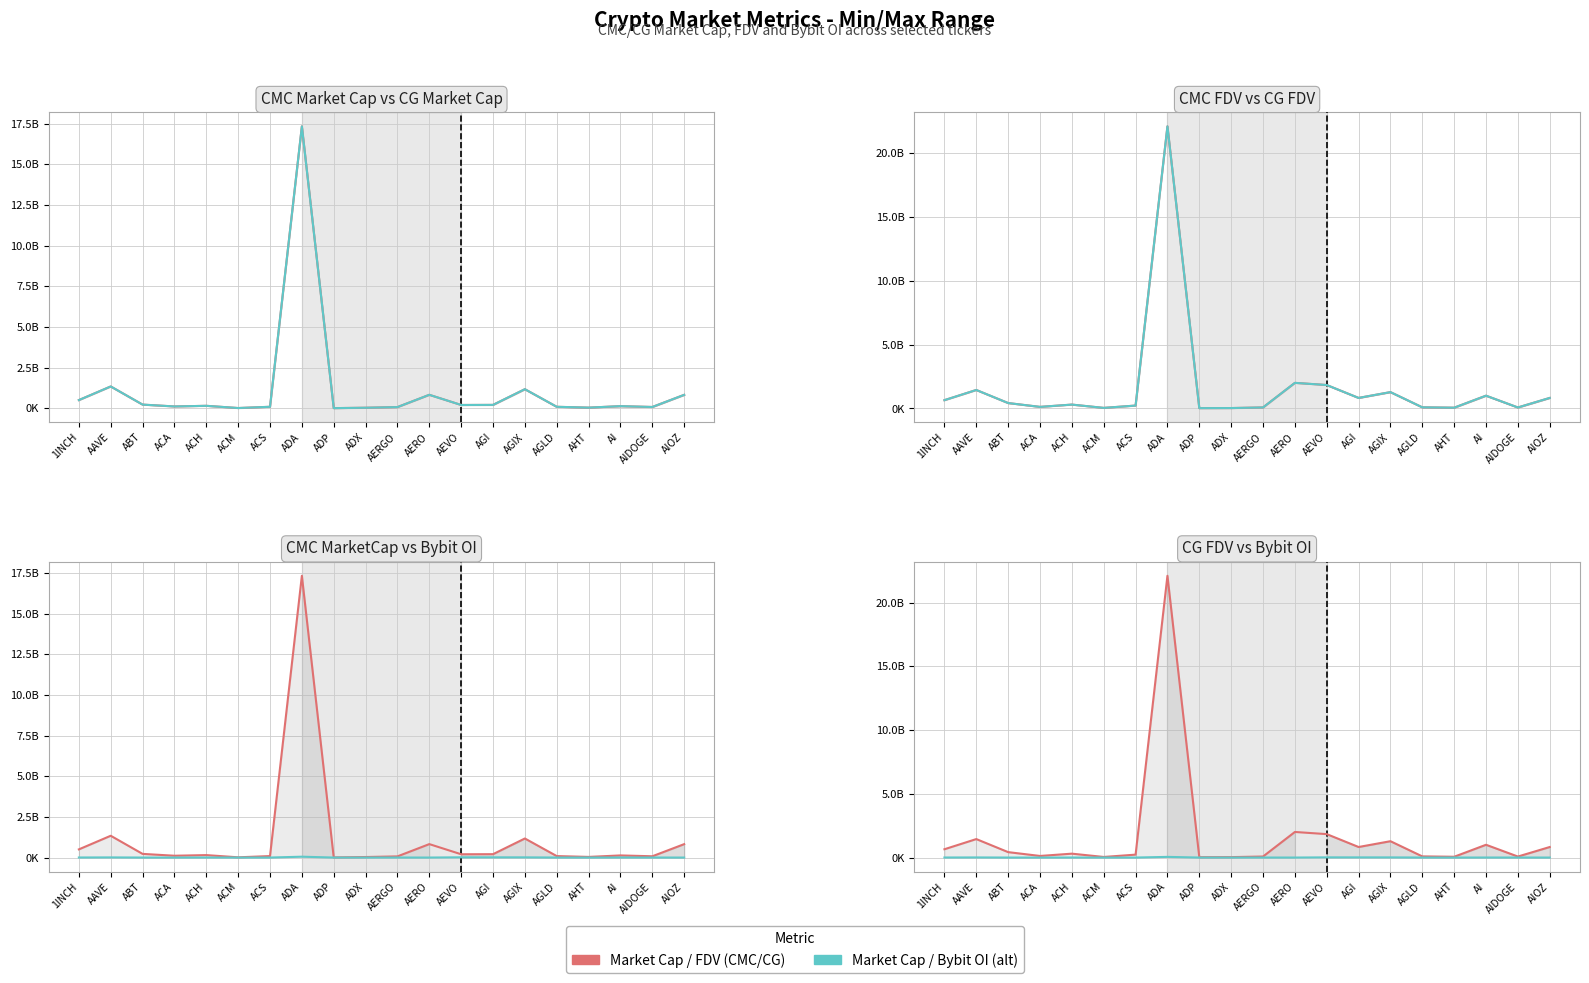

What is the difference between the CG FDV values at 1INCH and AGLD?

561055779